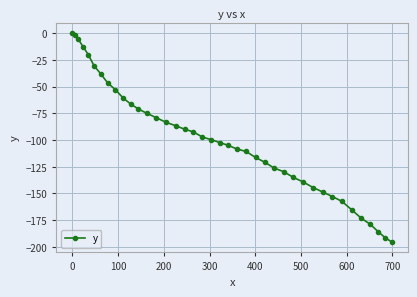

Reading left to right, transcribe all the data shown in this chart.

0.0	-1.8	-5.6	-12.9	-20.1	-30.5	-37.9	-46.4	-52.9	-60.8	-66.4	-70.9	-74.9	-79.1	-83.4	-86.5	-89.9	-92.4	-97.2	-99.6	-102.3	-104.9	-108.4	-110.7	-116.3	-120.8	-126.3	-129.6	-135.0	-139.2	-144.5	-148.7	-152.9	-157.4	-165.2	-173.1	-178.9	-185.6	-191.5	-195.4